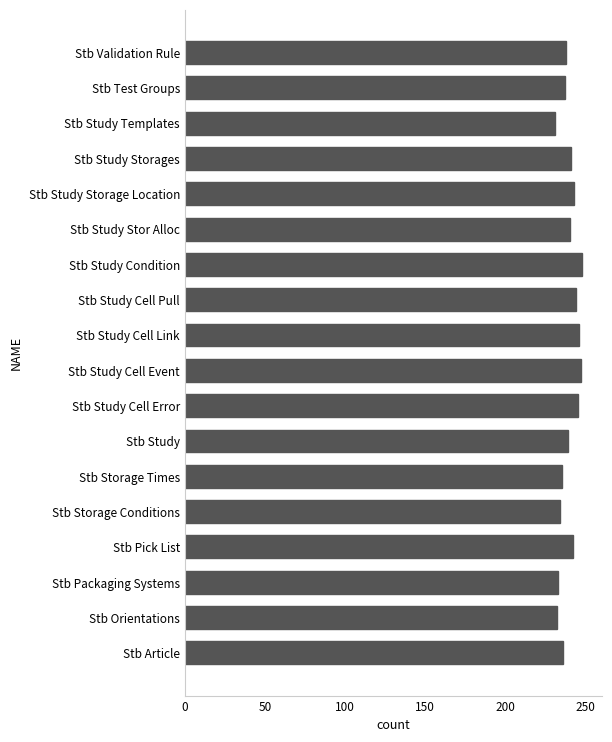

What is the ratio of the value at Stb Study Storages to the value at Stb Study Storage Location?

1.0